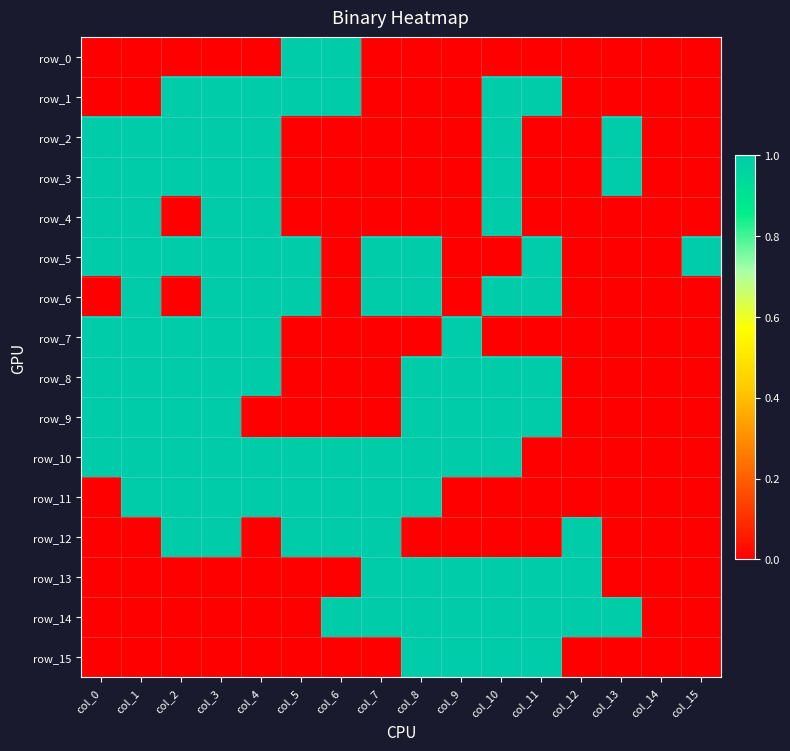

The value of row_0 at col_4 is 0. True or false?

True